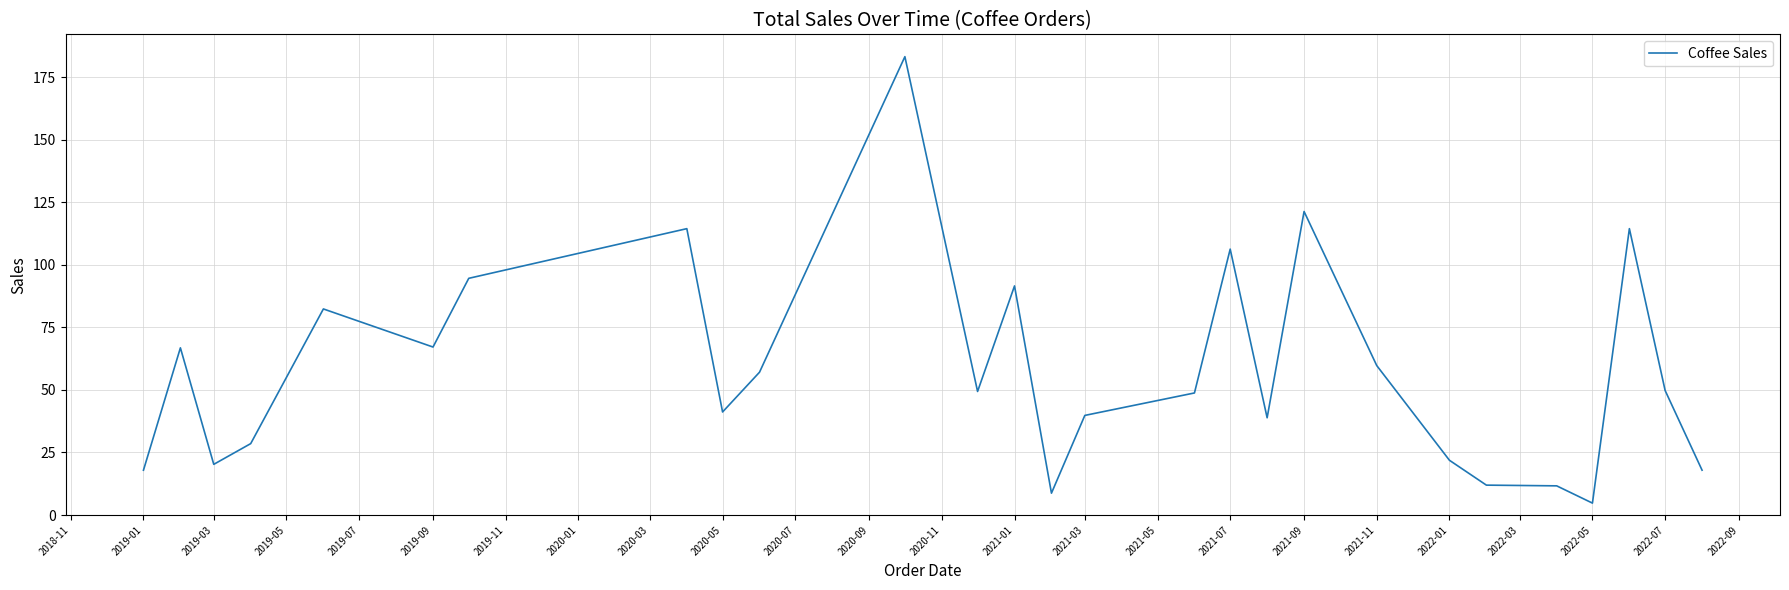

What is the greatest value displayed?

183.1